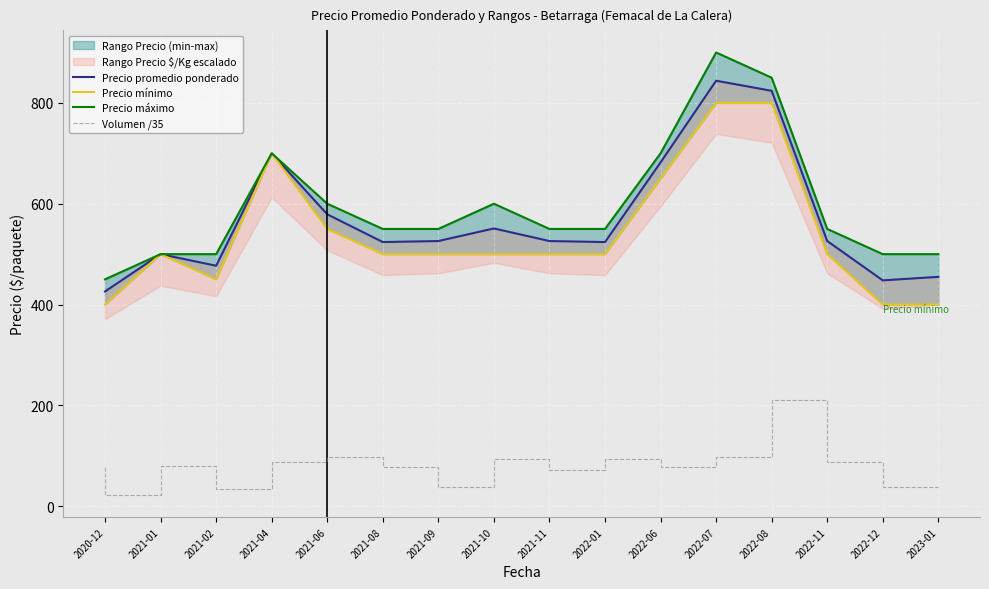

Rank the series at 2021-06 from lowest to highest value.

Volumen /35, Precio mínimo, Precio promedio ponderado, Precio máximo